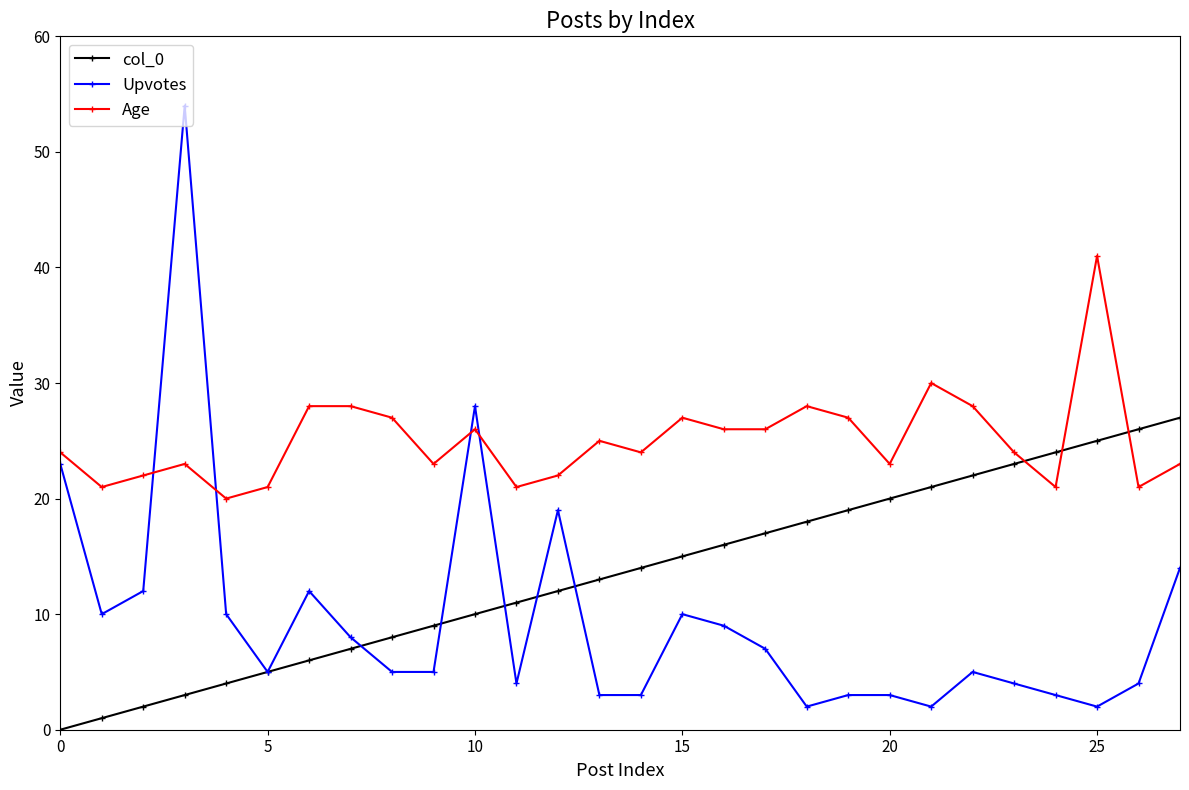

Which series has the largest total across all categories?

Age